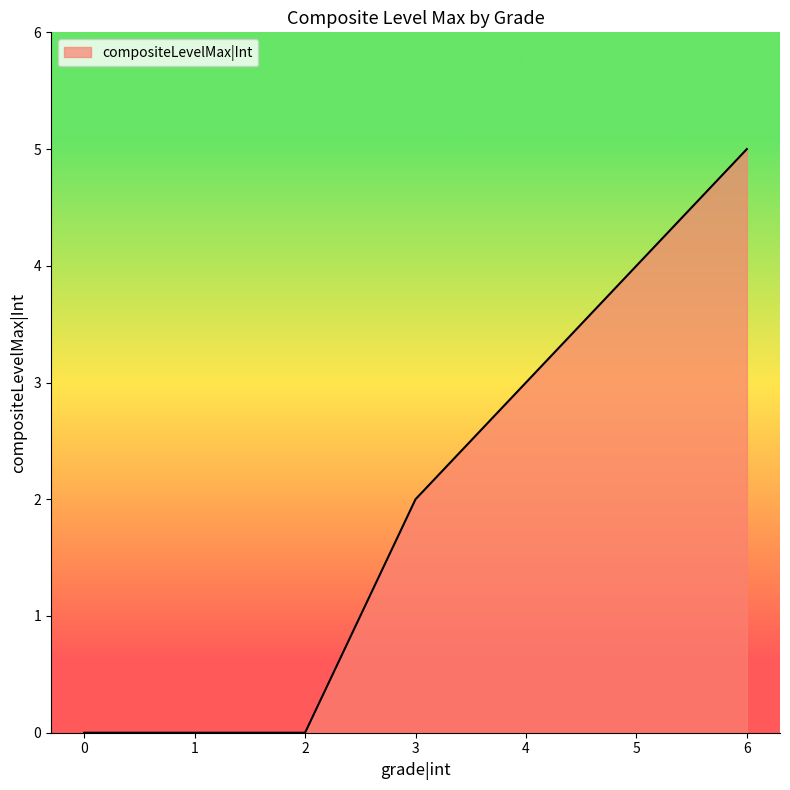

How many series are shown in this chart?

1